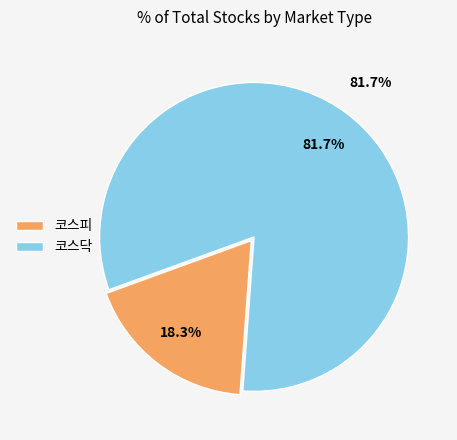

To the nearest percent, what is the combined percentage of 코스피 and 코스닥?

100%